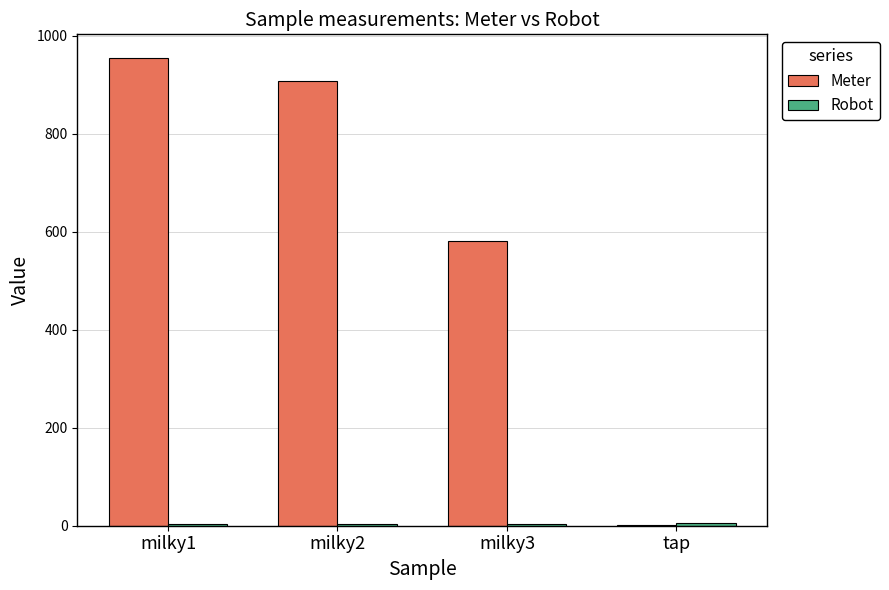

Which series has the largest total across all categories?

Meter